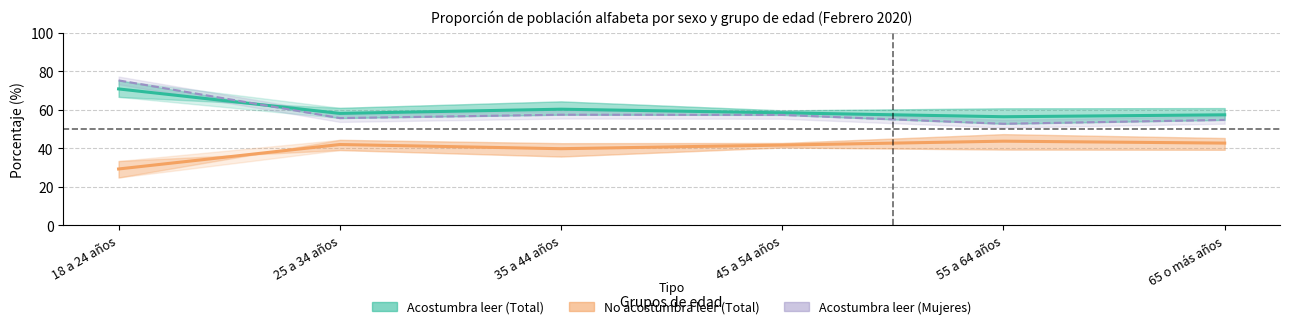

Reading left to right, list all the values displayed in this chart.

Acostumbra leer (Total): 18 a 24 años=70.8	25 a 34 años=58.1	35 a 44 años=60.3	45 a 54 años=58.4	55 a 64 años=56.4	65 o más años=57.3
No acostumbra leer (Total): 18 a 24 años=29.2	25 a 34 años=41.9	35 a 44 años=39.7	45 a 54 años=41.6	55 a 64 años=43.6	65 o más años=42.7
Acostumbra leer (Mujeres): 18 a 24 años=75.2	25 a 34 años=55.7	35 a 44 años=57.4	45 a 54 años=57.3	55 a 64 años=52.7	65 o más años=54.7